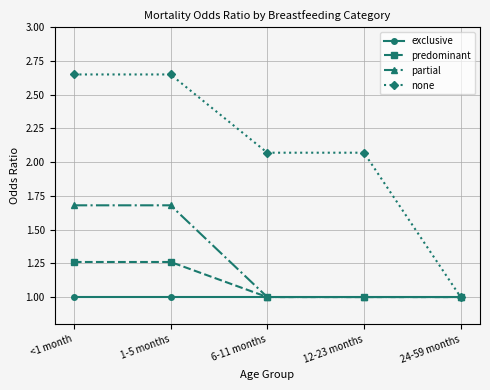

True or false: partial has a value of 0.9 at 1-5 months.

False